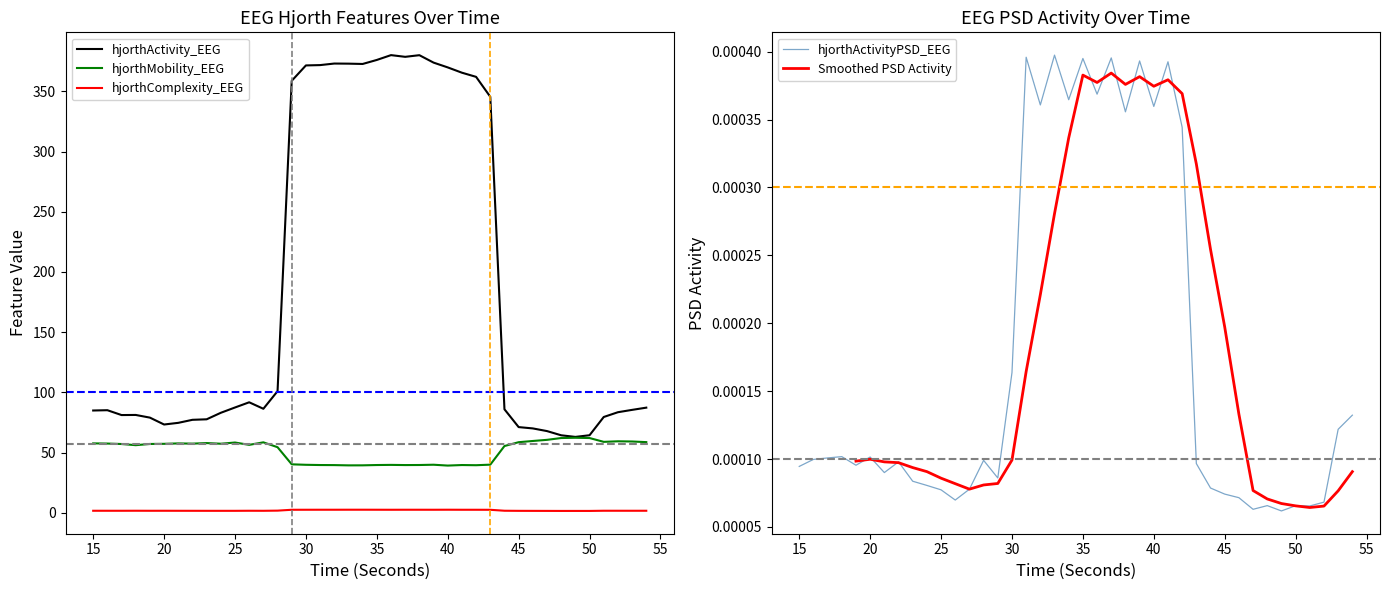

Is it true that hjorthComplexity_EEG equals 2.4 at 53?

False